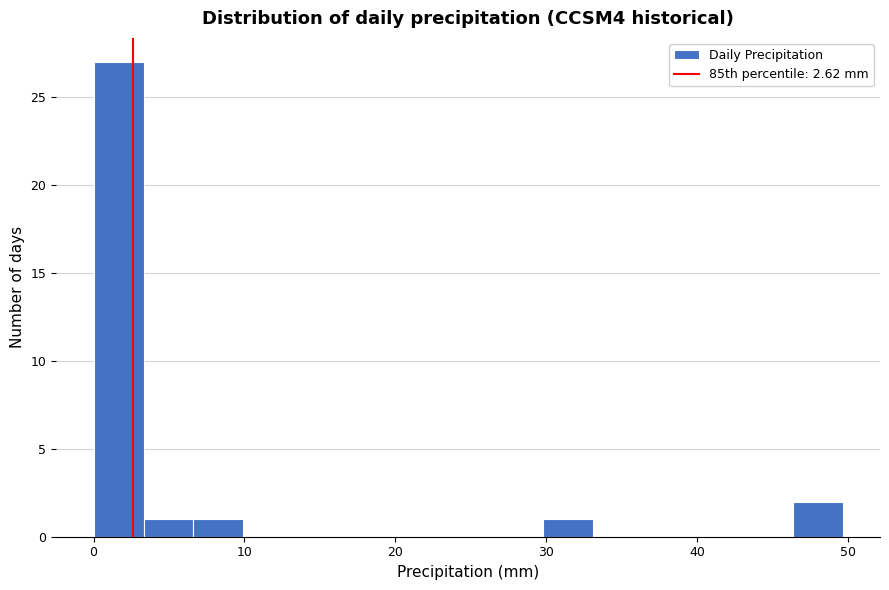

Read against the x-axis, roughly where is the centre of the tallest bar?

2